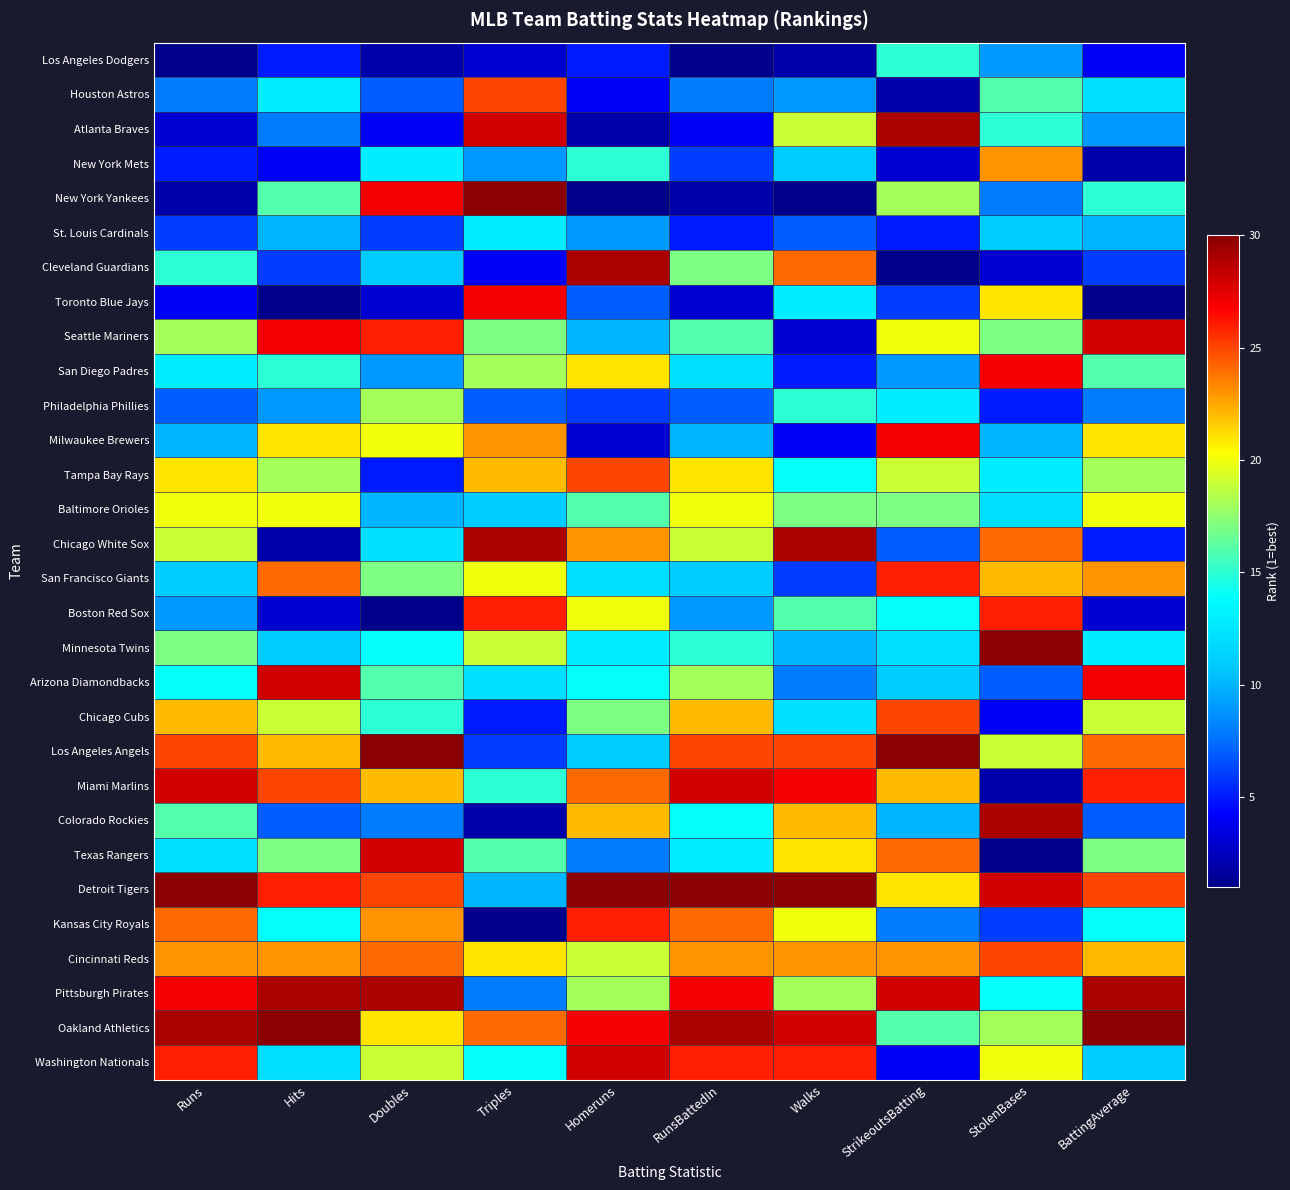

Rank the series by their maximum value, from highest to lowest.

New York Yankees, Minnesota Twins, Los Angeles Angels, Detroit Tigers, Oakland Athletics, Atlanta Braves, Cleveland Guardians, Chicago White Sox, Colorado Rockies, Pittsburgh Pirates, Seattle Mariners, Arizona Diamondbacks, Miami Marlins, Texas Rangers, Washington Nationals, Toronto Blue Jays, San Diego Padres, Milwaukee Brewers, San Francisco Giants, Boston Red Sox, Kansas City Royals, Houston Astros, Tampa Bay Rays, Chicago Cubs, Cincinnati Reds, New York Mets, Baltimore Orioles, Philadelphia Phillies, Los Angeles Dodgers, St. Louis Cardinals